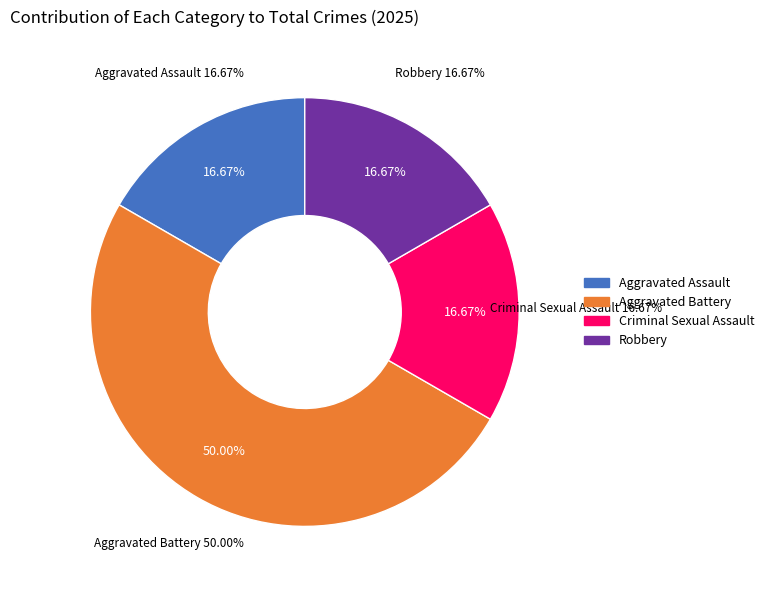

Is there any slice that represents more than half of the pie?

No